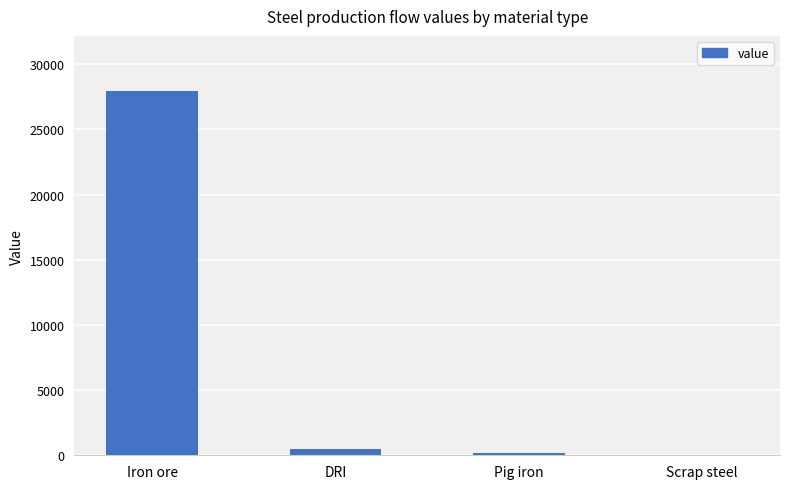

At which label is the value closest to 13993?

DRI